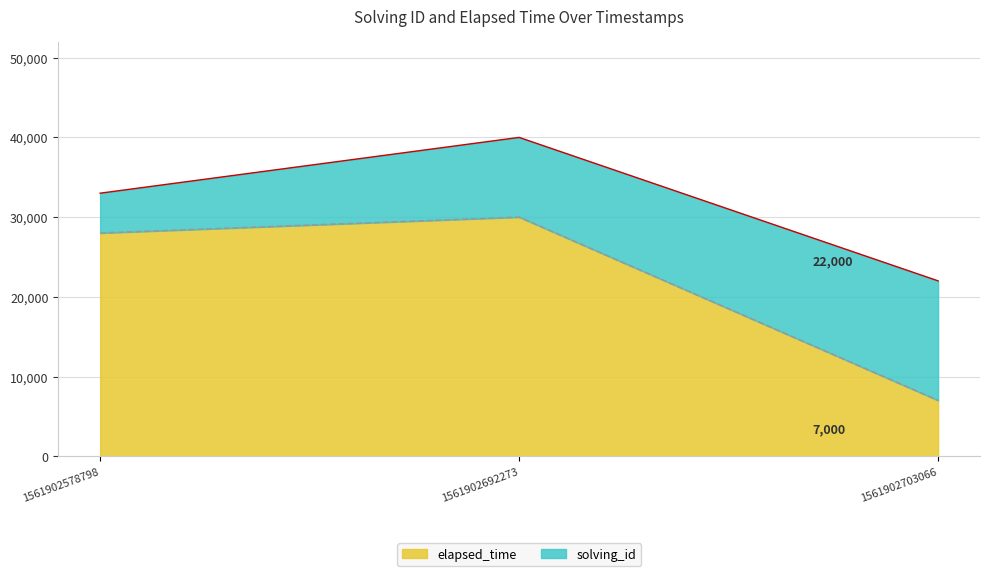

Reading left to right, list all the values displayed in this chart.

1561902578798=28000	1561902692273=30000	1561902703066=7000